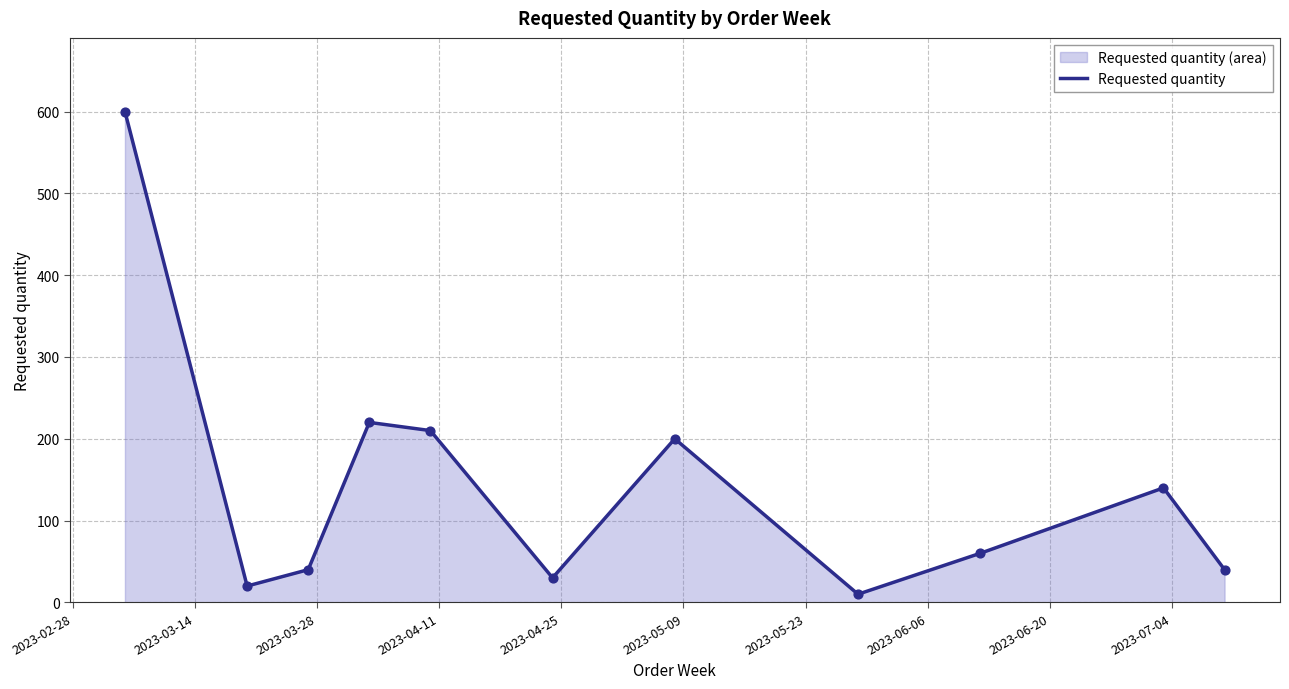

What is the greatest value displayed?

600